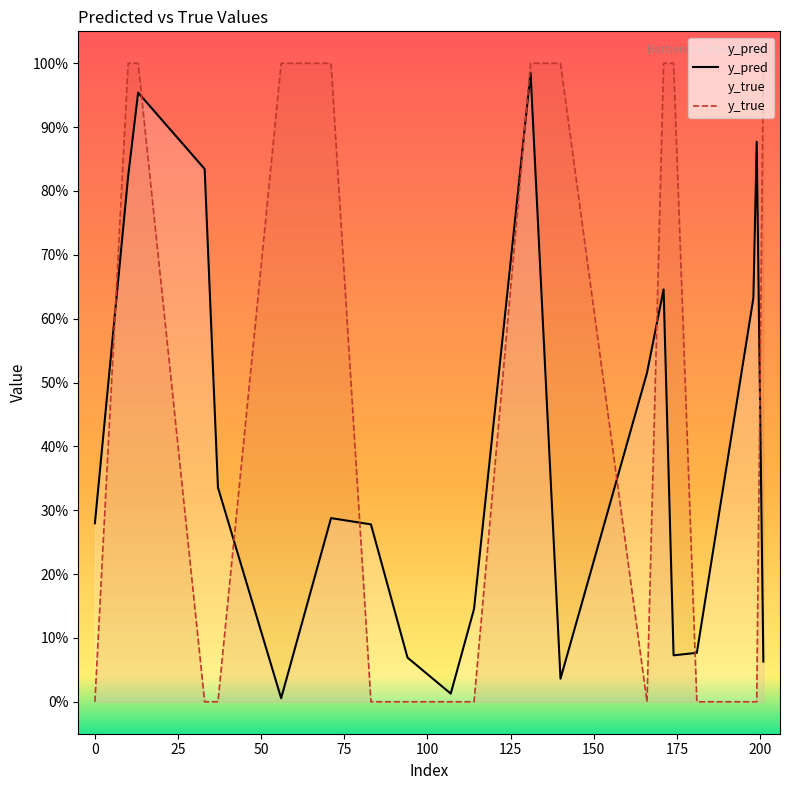

List the series in order of their peak value, lowest first.

y_pred, y_true